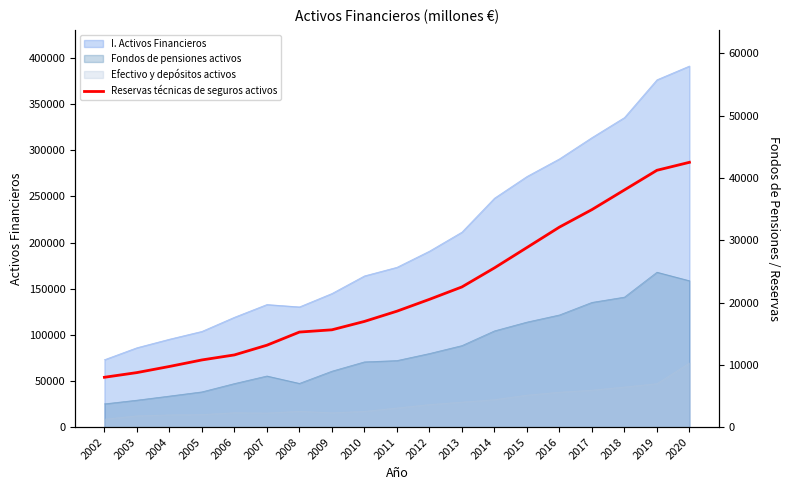

At which label is the value closest to 25255?

2014